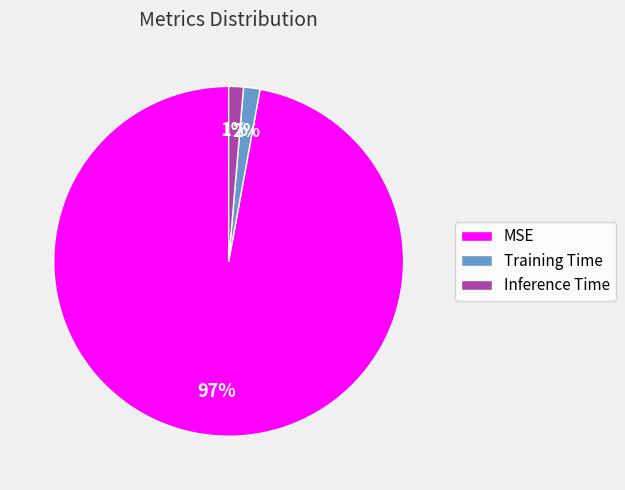

To the nearest percent, what is the average slice percentage?

33%